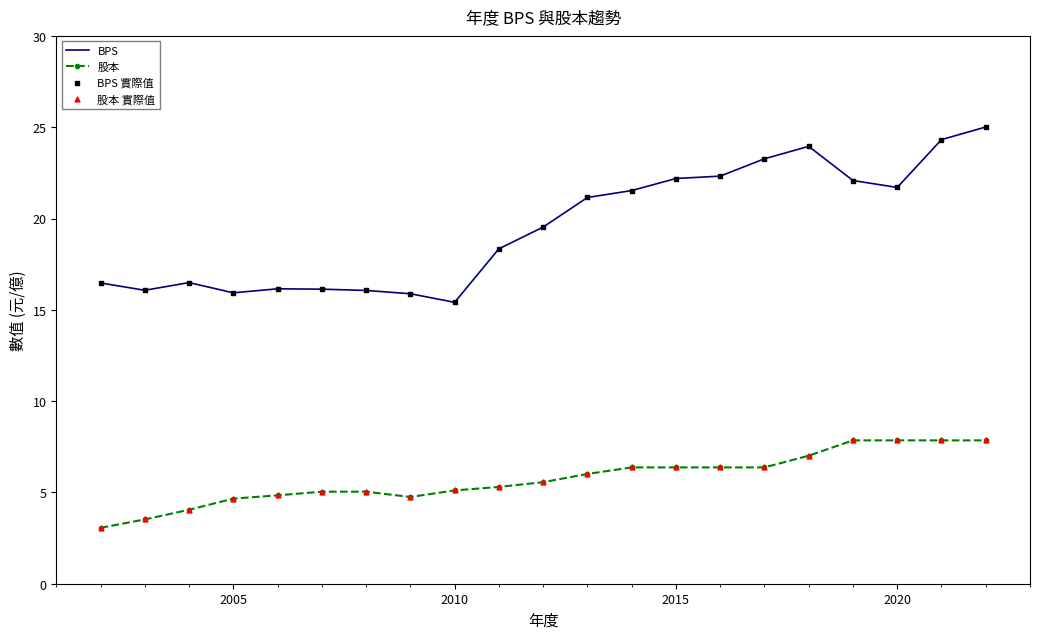

True or false: BPS and 股本 intersect in this chart.

False